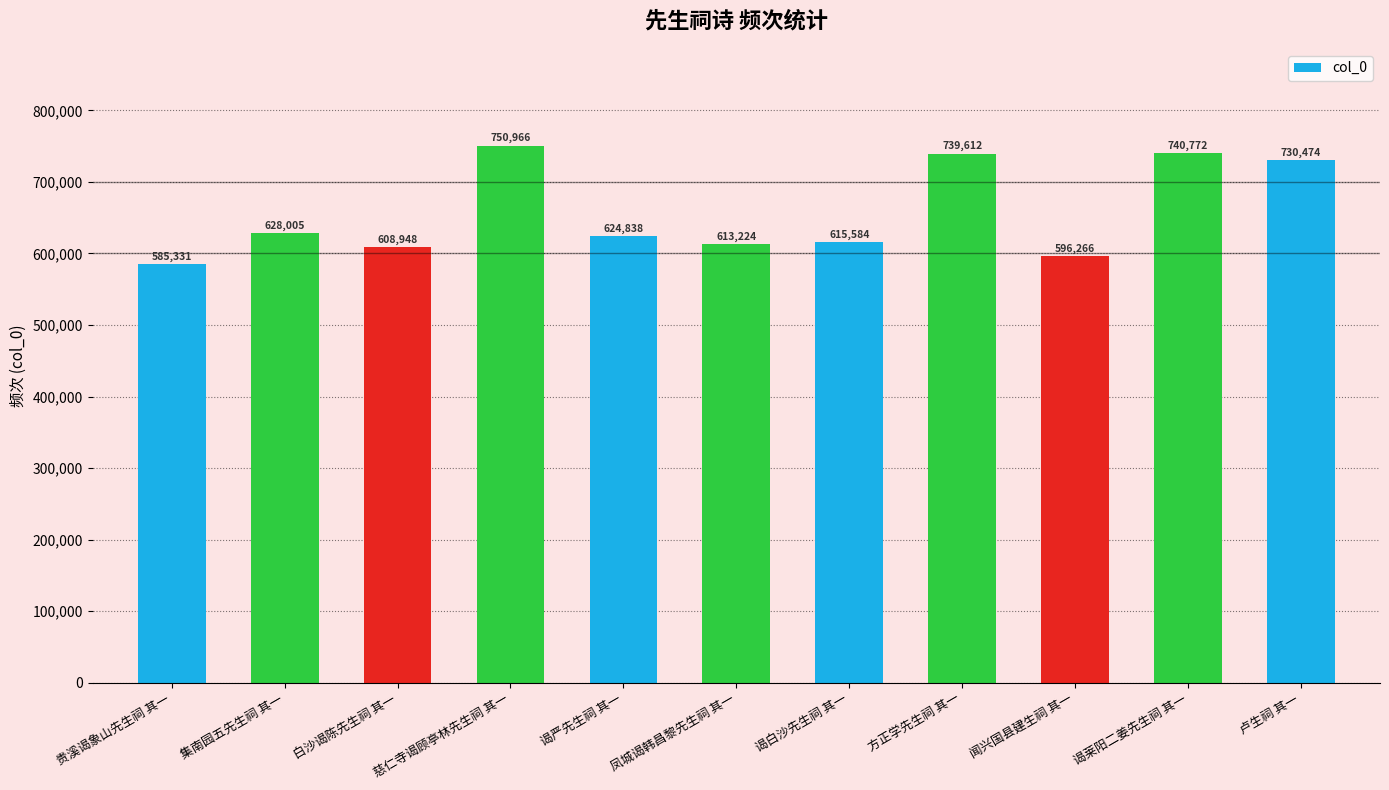

How many data points does each series have?

11